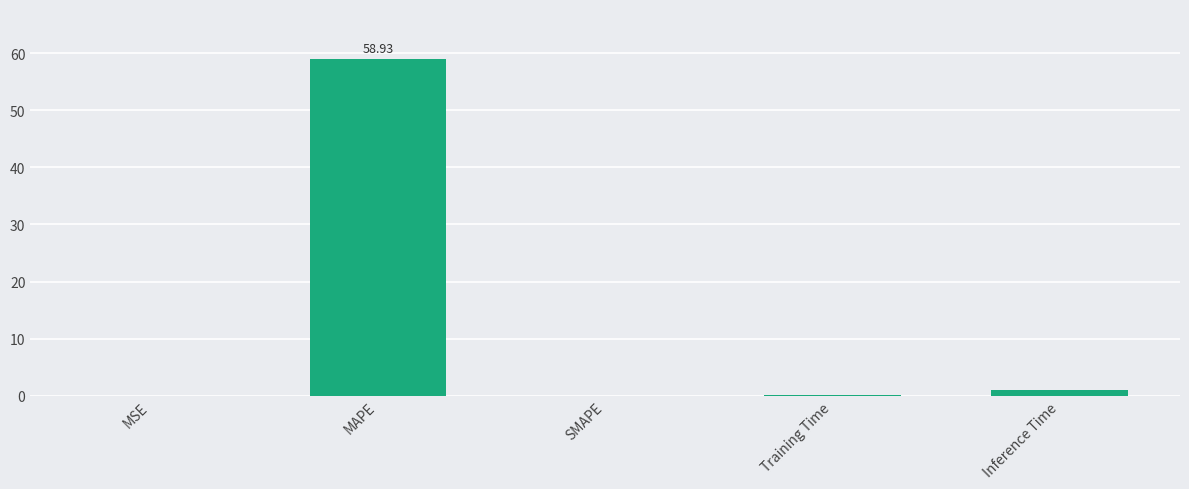

What is the sum of all values?

59.9